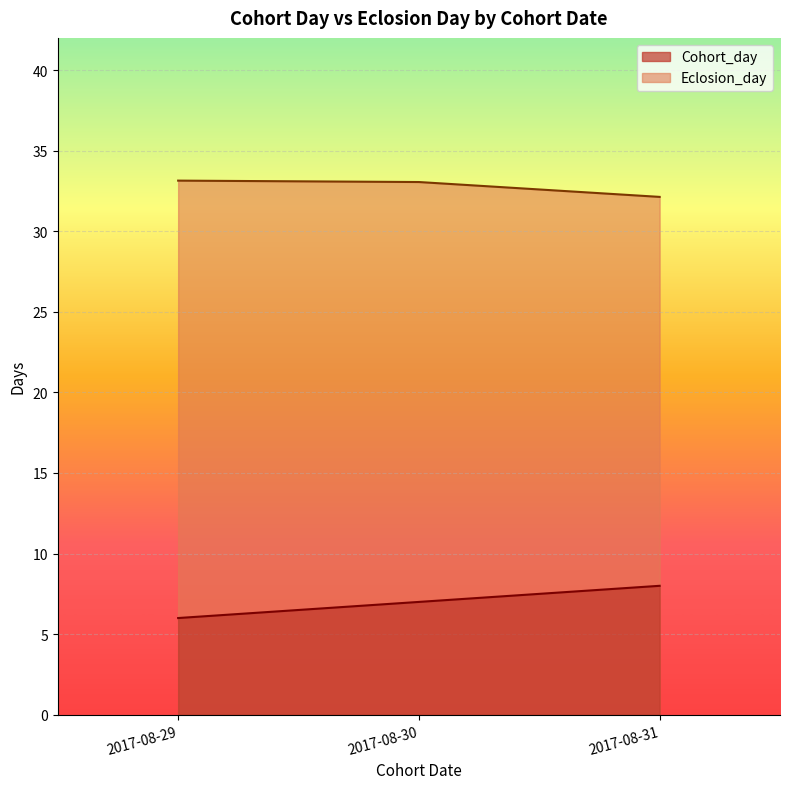

True or false: Eclosion_day and Cohort_day intersect in this chart.

False